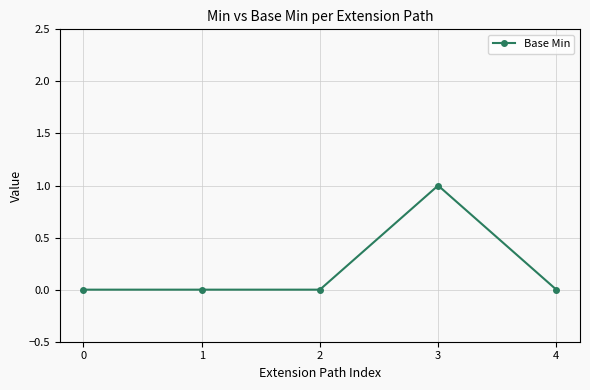

Is it true that the value at 0 is 0?

True